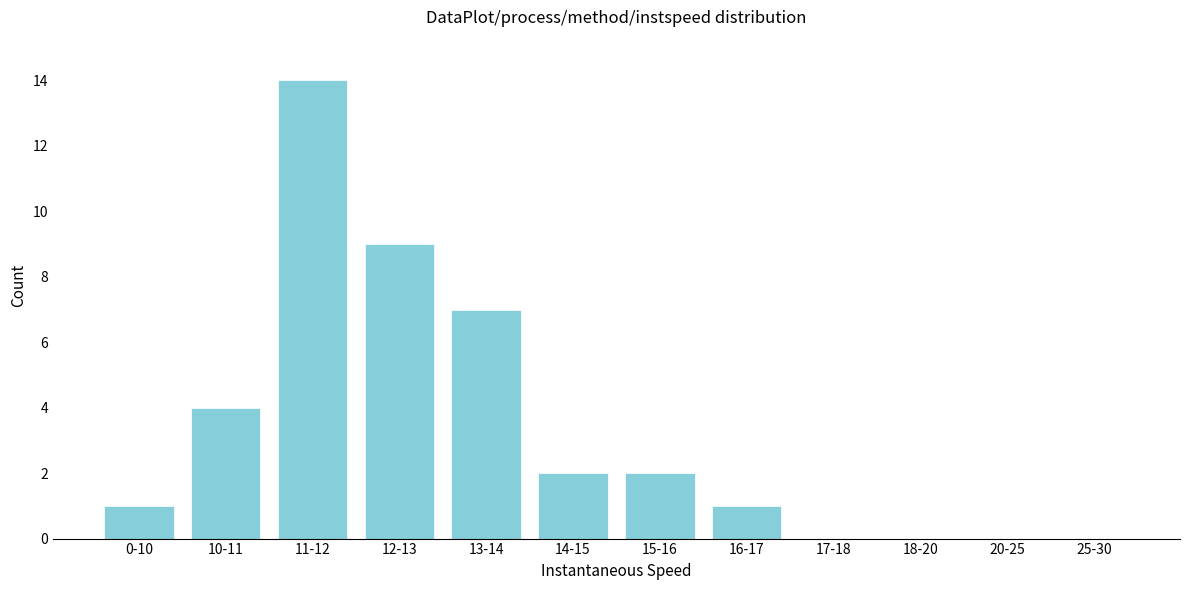

Reading left to right, what are all the values shown in this chart?

0-10=1	10-11=4	11-12=14	12-13=9	13-14=7	14-15=2	15-16=2	16-17=1	17-18=0	18-20=0	20-25=0	25-30=0